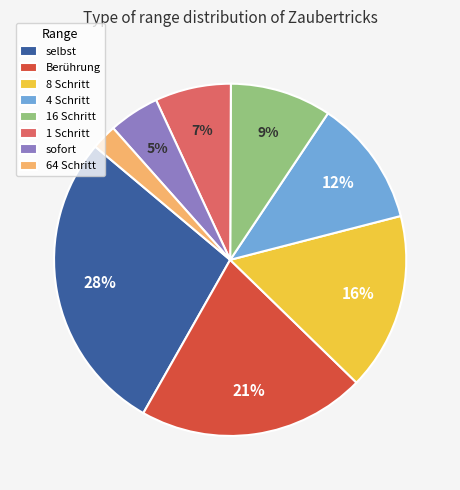

Is there a majority slice in this chart?

No